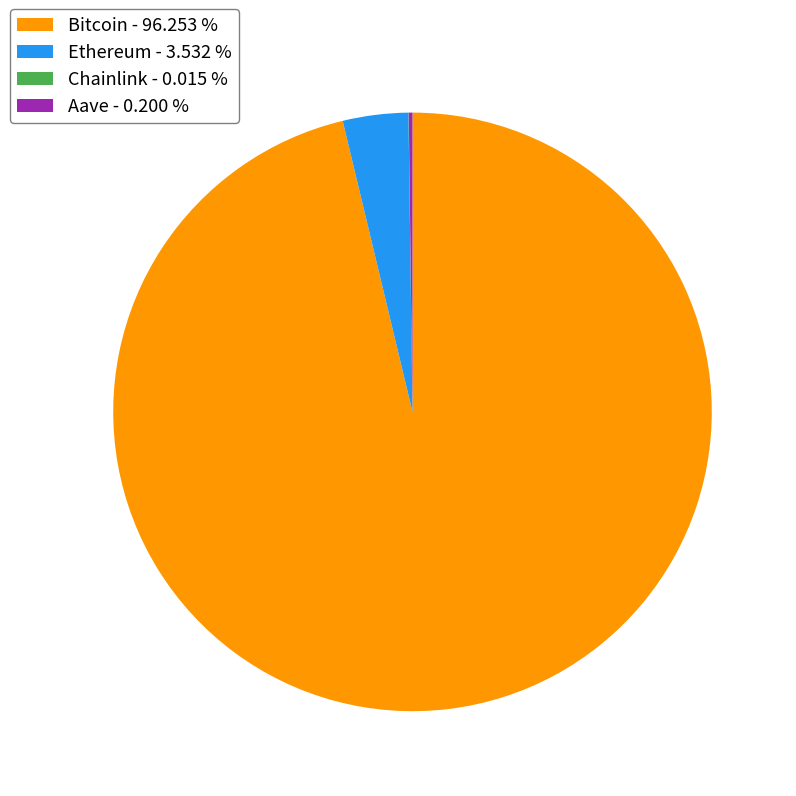

Does Bitcoin represent more than half of the total?

Yes